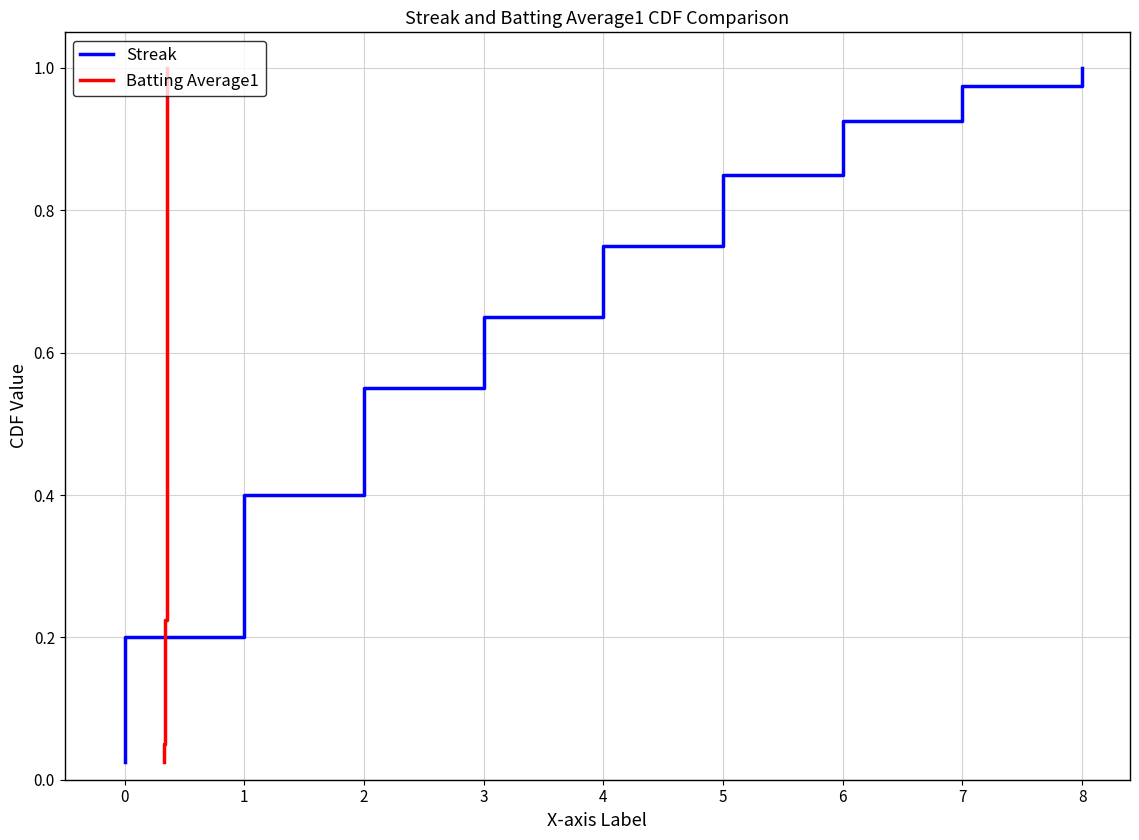

What is the difference between the Streak values at 3 and 2?

0.2